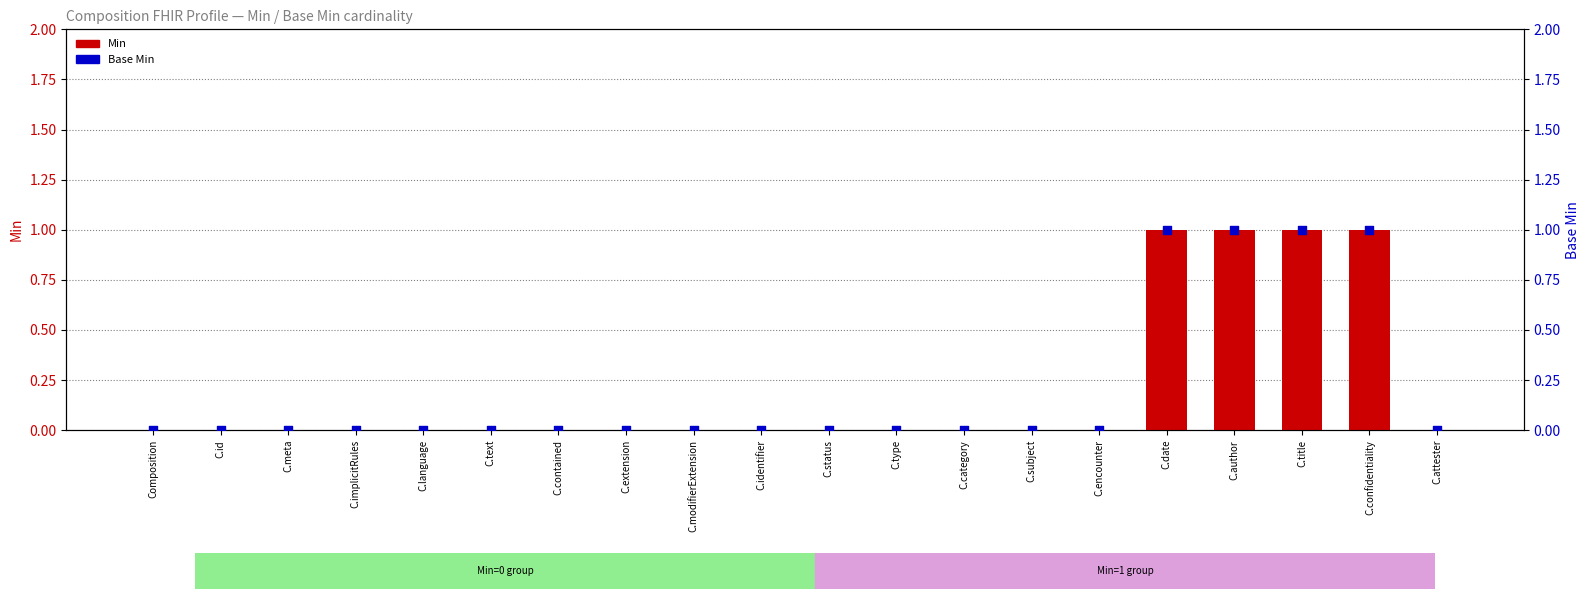

Is the value of Min at C.subject greater than the value of Base Min at C.identifier?

No